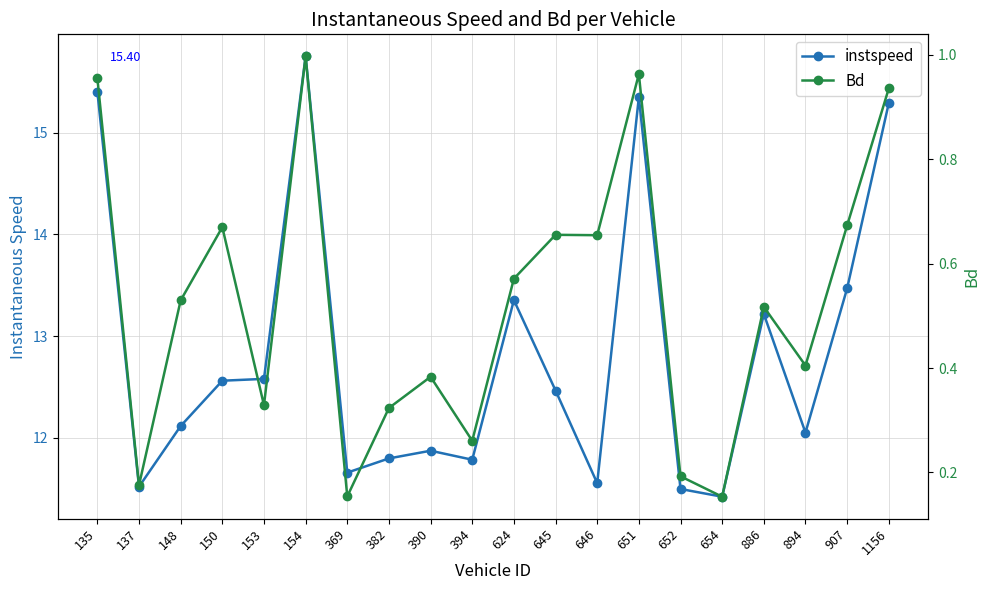

At which category is the sum across all series the highest?

154